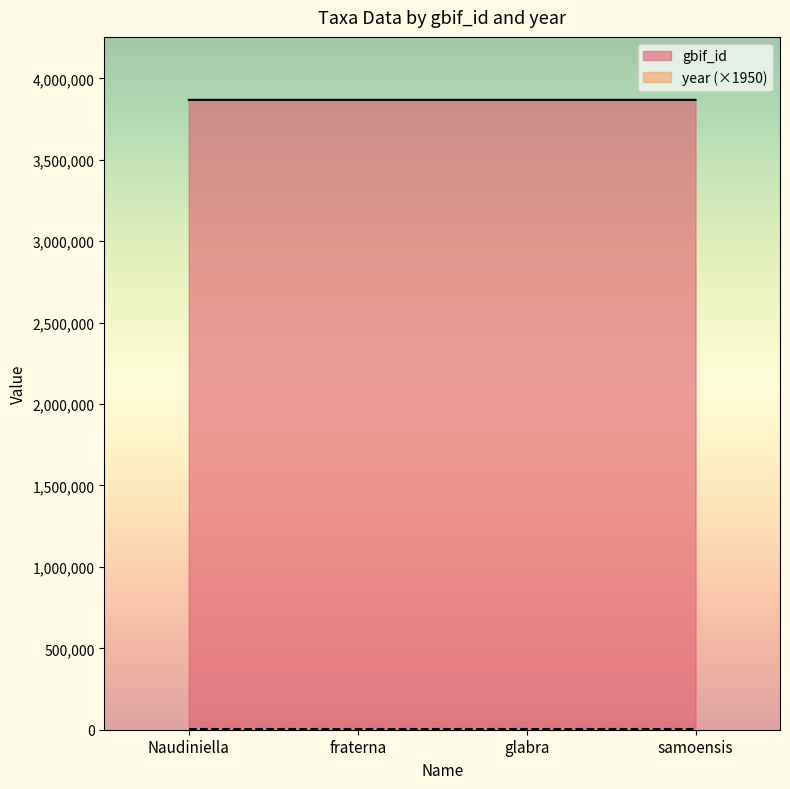

True or false: there are more than 1 points higher than both neighbors.

False